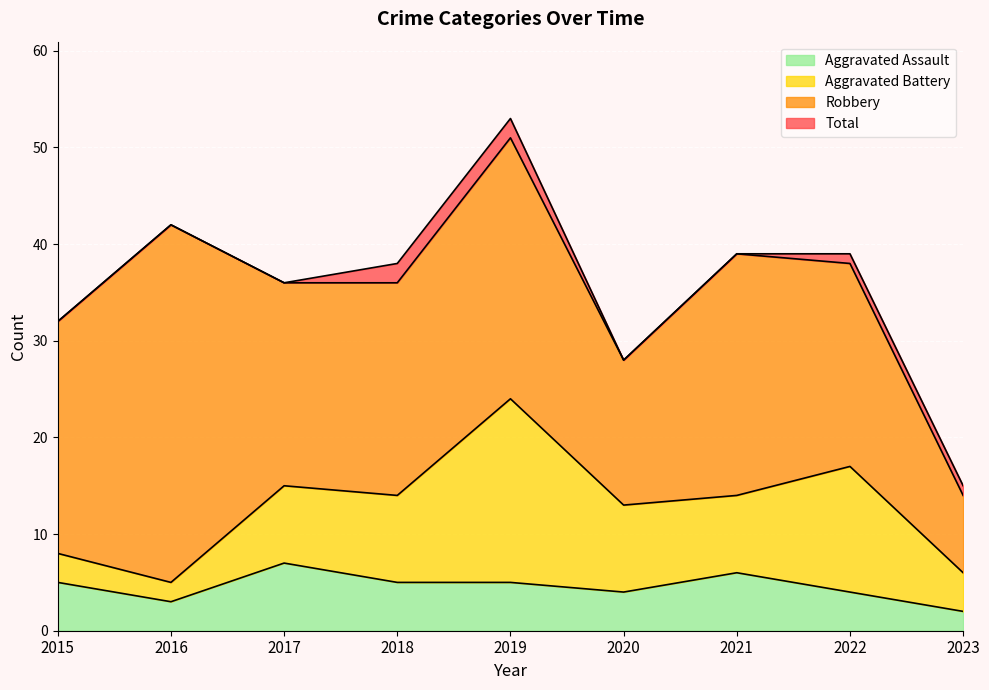

What is the value of the Total point at the 2nd from the left?

42